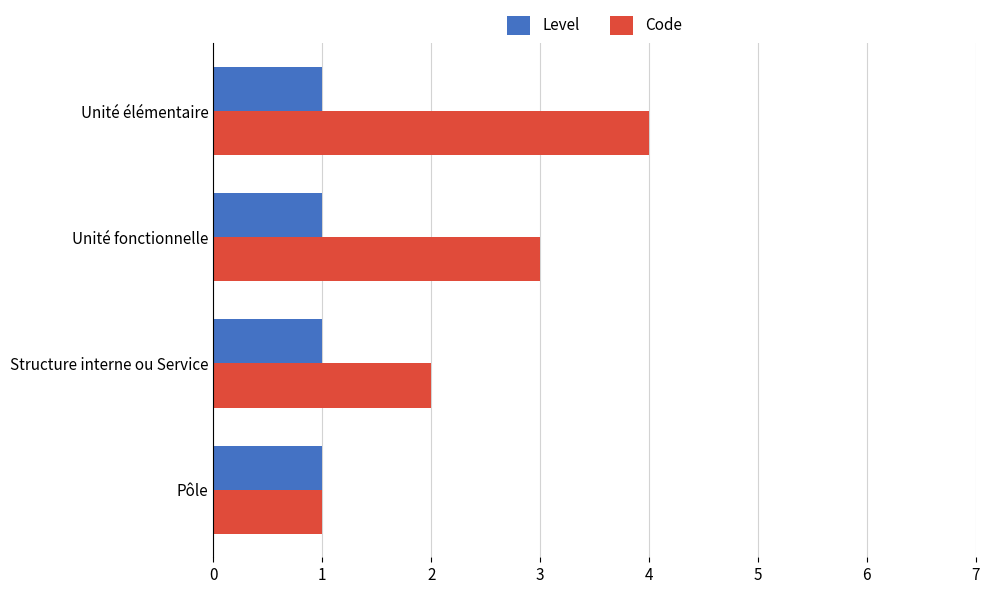

Which series has the largest total across all categories?

Code